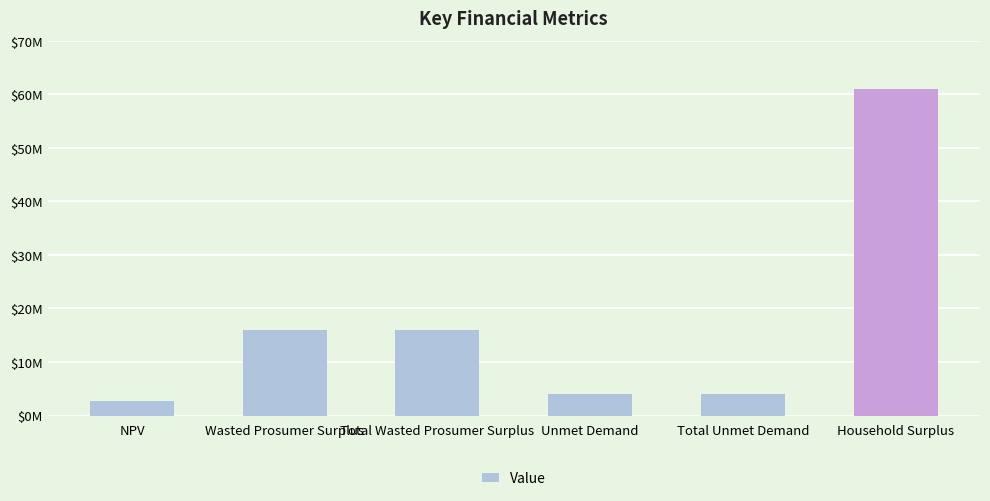

Are the bars horizontal?

No